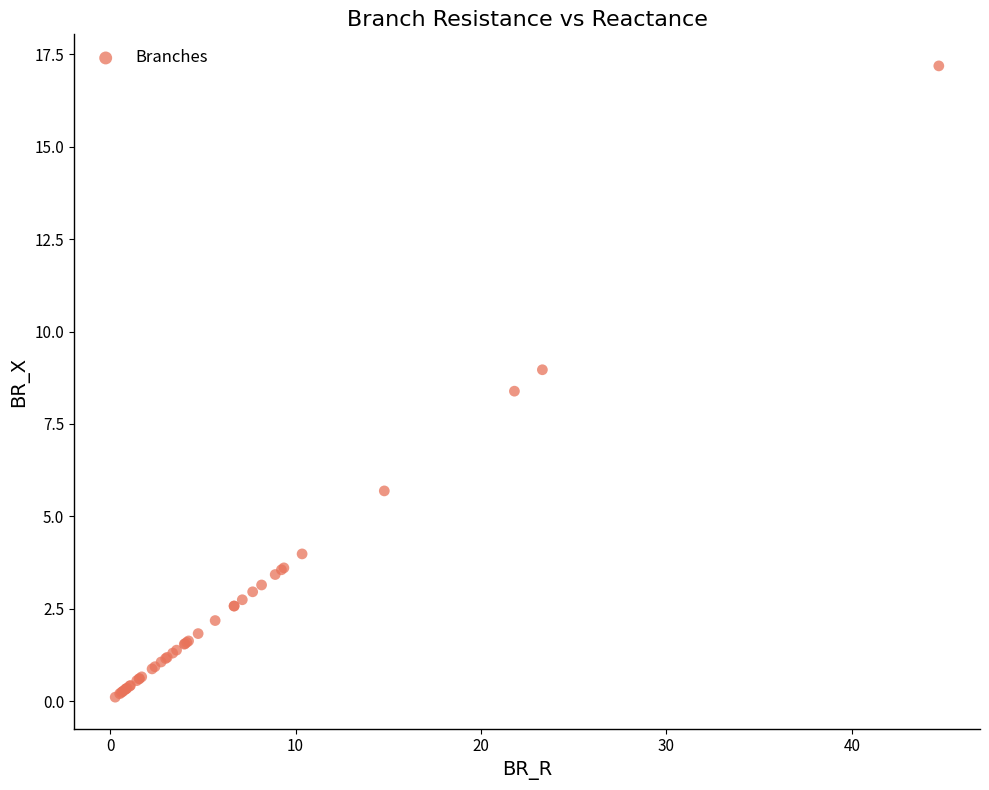

What Y value in the scatter plot is closest to 8?

8.4